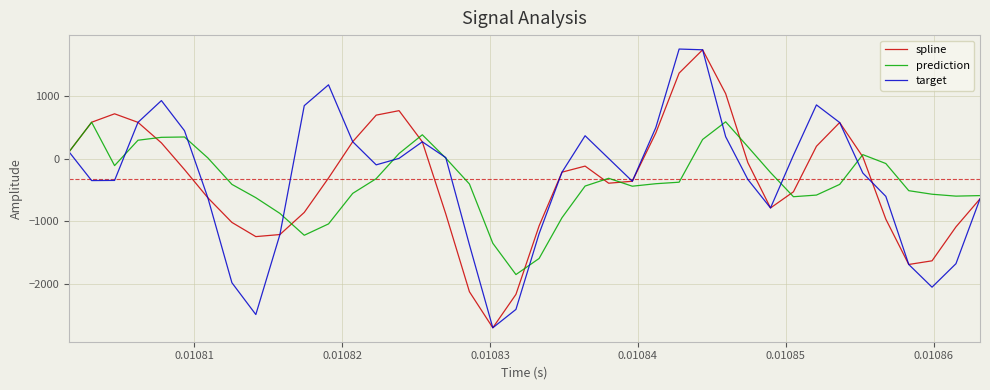

What is the maximum value for target?

1760.0